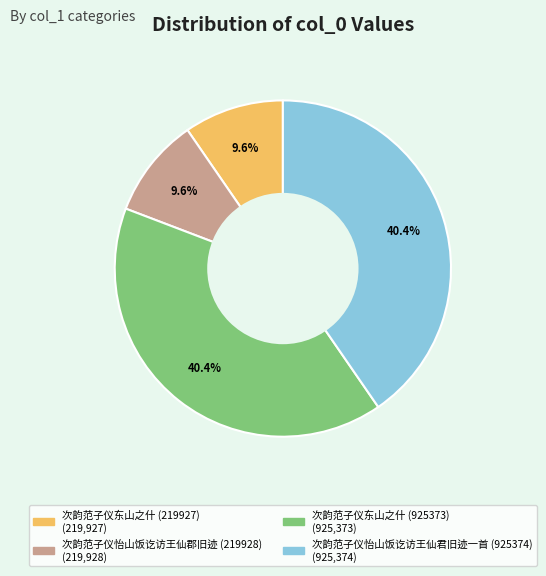

The 次韵范子仪东山之什 (925373) slice represents 30% of the pie. True or false?

False